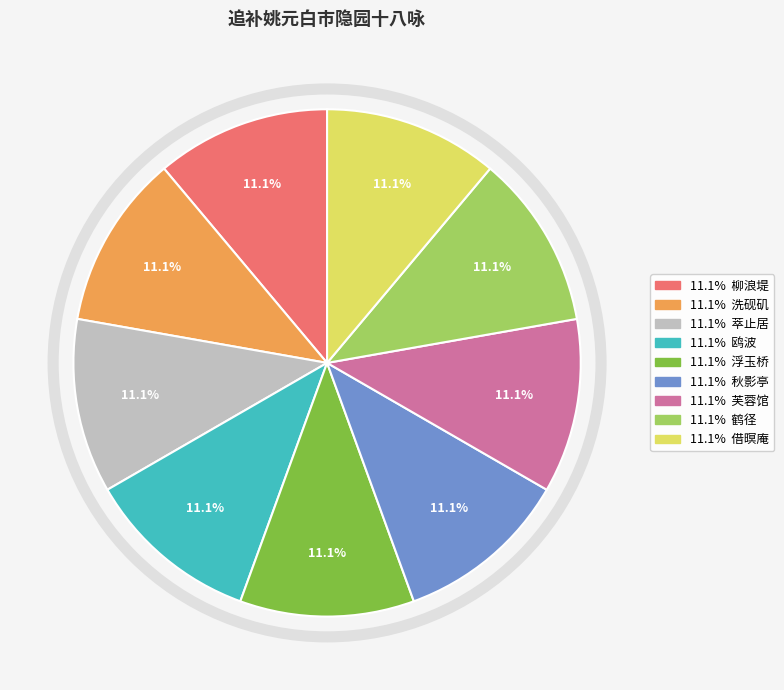

Count the number of slices in the pie.

9